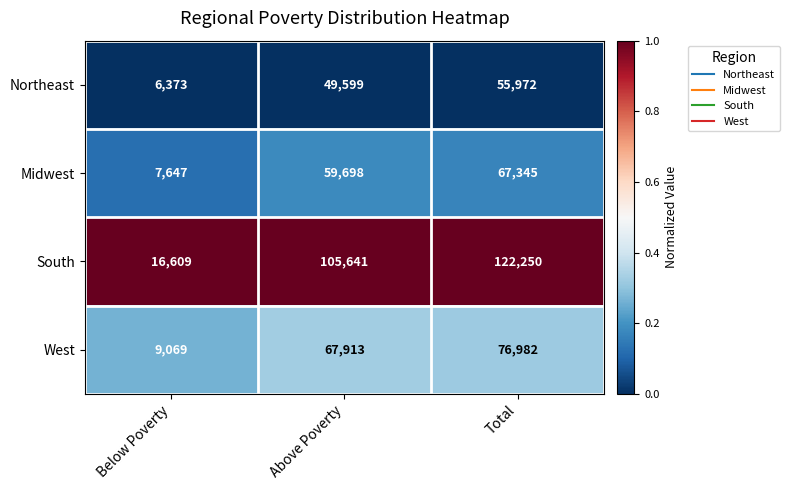

The value of Midwest at Above Poverty is 59698. True or false?

True